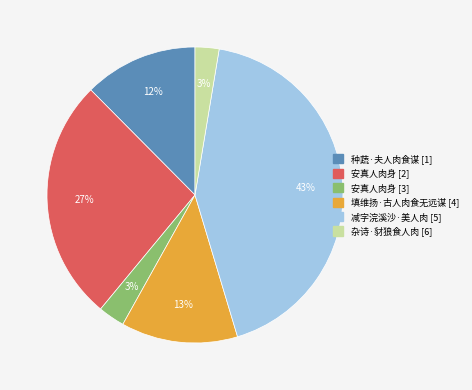

Is there any slice that represents more than half of the pie?

No